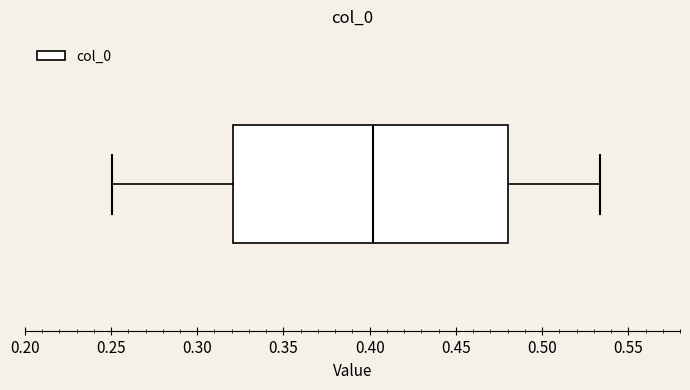

Transcribe this box plot: give where the median line is, the range the box spans, and where the two whiskers end, as read against the x-axis. The values are not printed on the chart, so give them approximately, as read against the axis.

median 0.400, box 0.320 to 0.480, whiskers 0.250 to 0.535